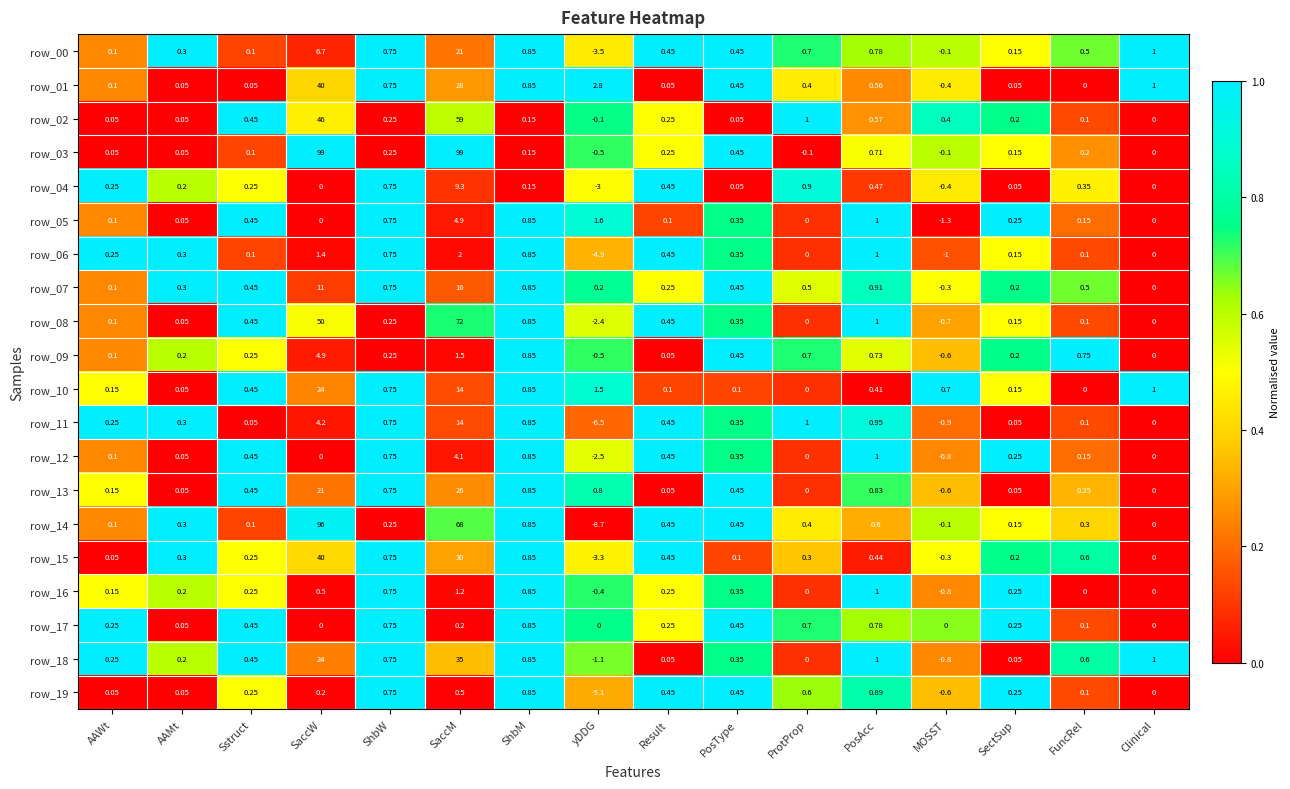

At which label is row_07 closest to 7?

SaccW